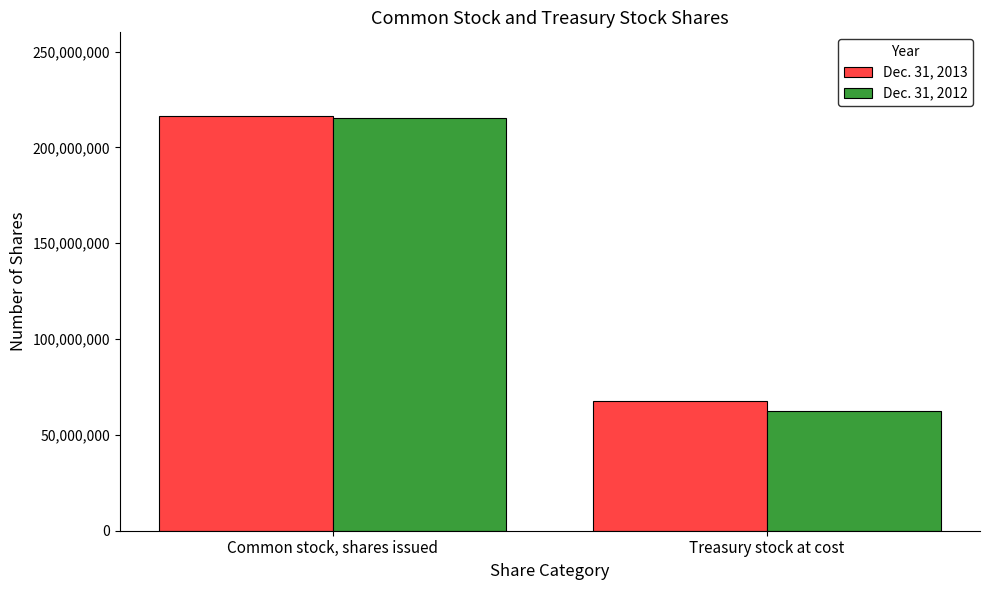

How many distinct data groups are displayed?

2